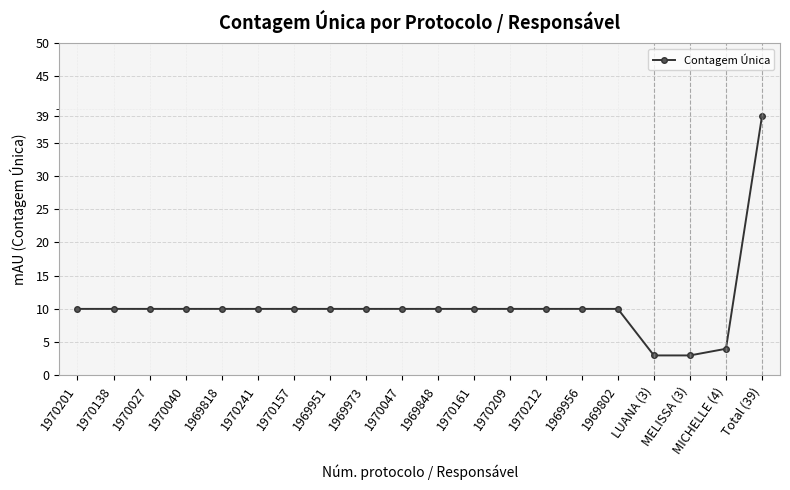

What is the maximum value shown in the chart?

39